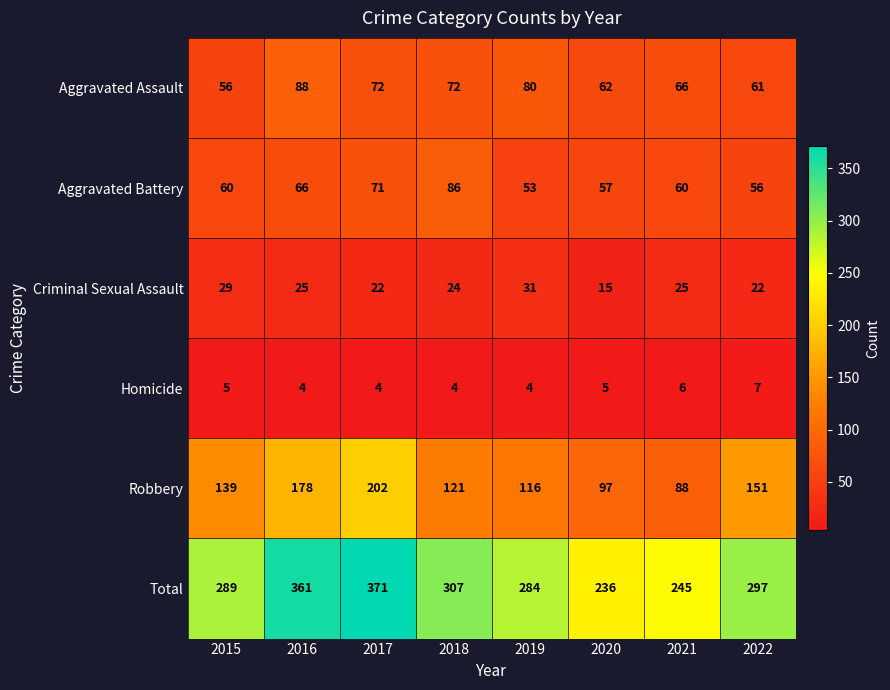

What is the difference between the Aggravated Battery values at 2017 and 2015?

11